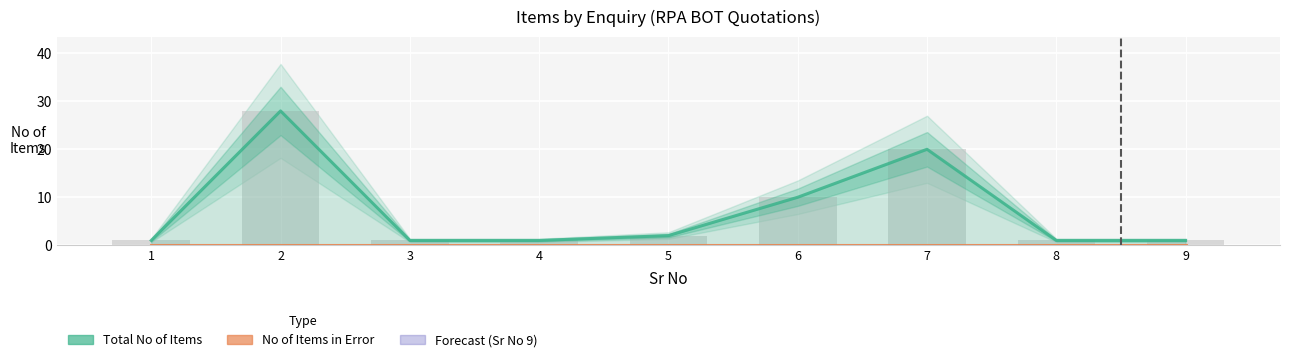

Count the number of categories in the chart.

9